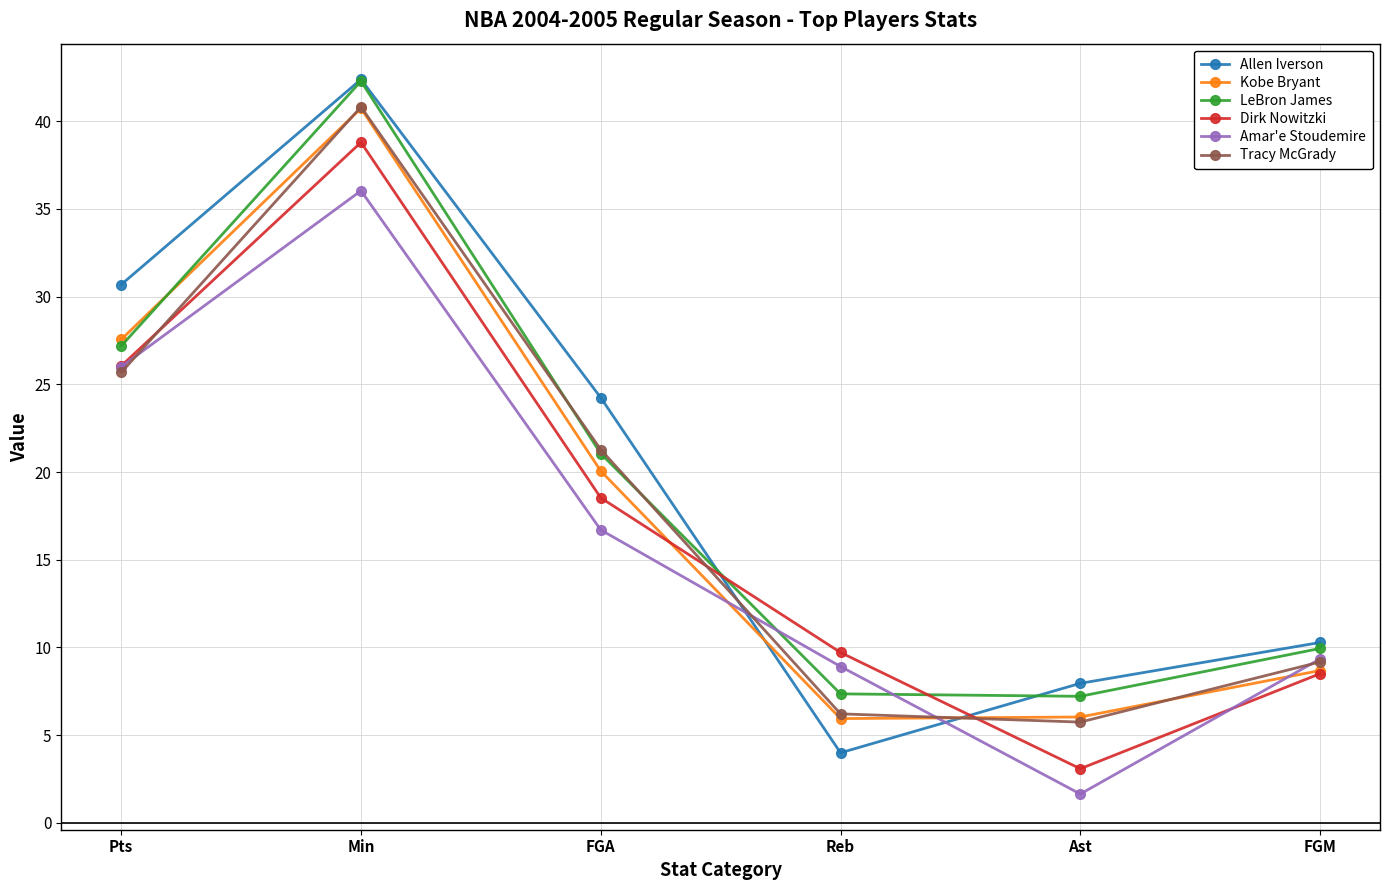

Which label corresponds to the largest value in the chart?

Min